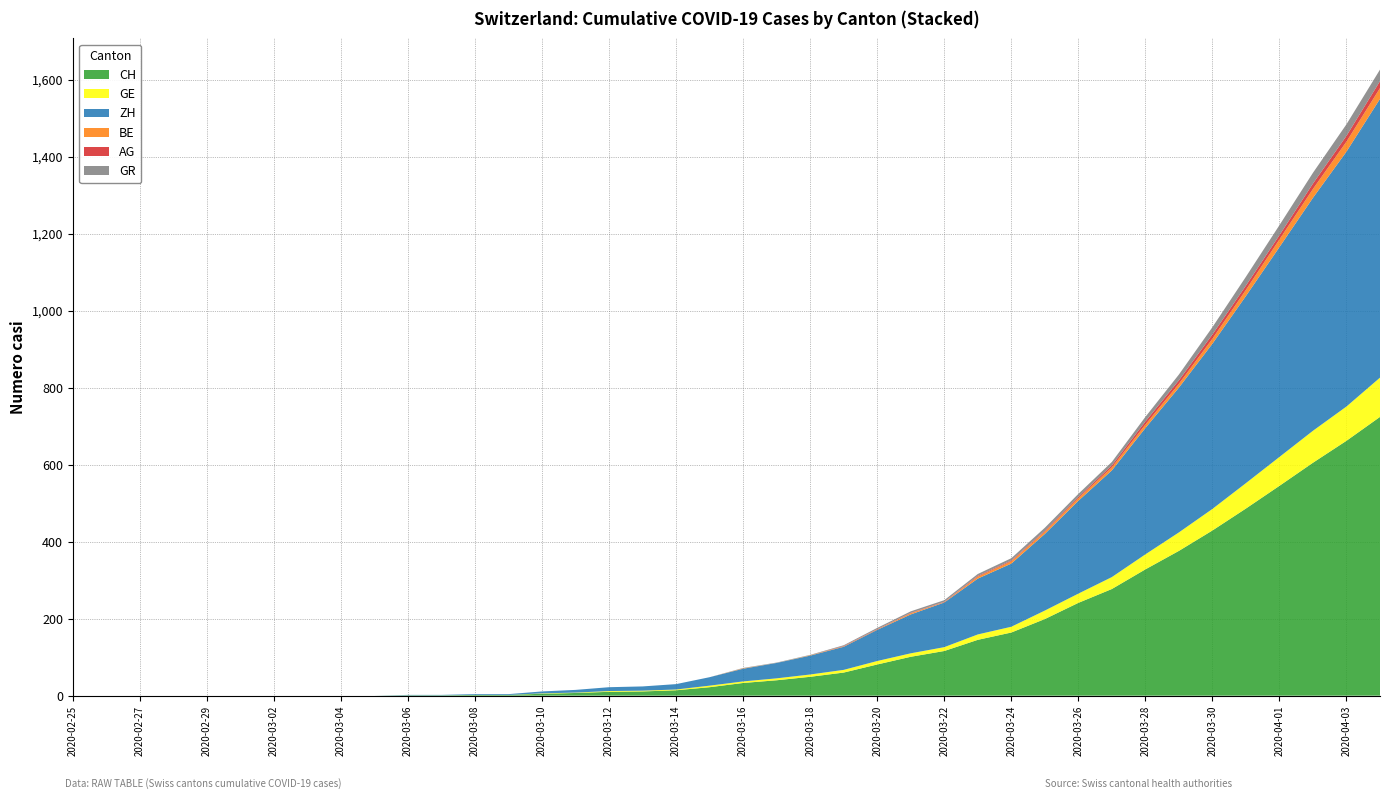

Reading left to right, extract all data points from this chart.

CH: 0	0	0	0	0	0	0	0	0	0	1	1	2	2	5	7	10	11	14	22	33	40	49	60	81	101	116	145	164	199	241	277	328	376	429	486	545	605	662	724
GE: 0	0	0	0	0	0	0	0	0	0	0	0	0	0	1	1	2	2	2	4	4	5	6	7	9	9	10	14	15	22	24	31	39	48	56	66	75	83	89	102
ZH: 0	0	0	0	0	0	0	0	0	0	1	1	2	2	5	7	10	11	14	22	33	40	49	60	81	101	116	145	164	199	241	277	328	376	429	486	545	605	662	724
BE: 0	0	0	0	0	0	0	0	0	0	0	0	0	0	0	0	0	0	0	0	1	0	1	1	1	3	1	5	6	6	7	8	9	10	13	16	20	23	26	28
AG: 0	0	0	0	0	0	0	0	0	0	0	0	0	0	0	0	0	0	0	0	0	0	0	1	1	1	1	2	2	2	3	5	8	9	11	11	11	14	15	18
GR: 0	0	0	0	0	0	0	0	0	0	0	0	0	0	0	0	0	0	0	0	1	1	1	2	3	4	4	5	6	8	8	9	12	15	19	23	26	28	30	30